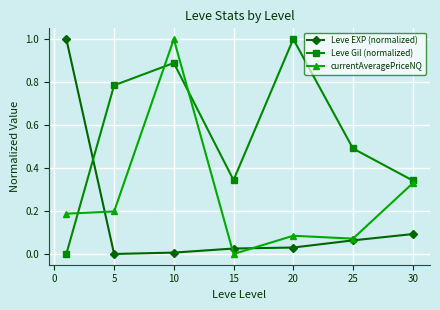

What is the highest value of the currentAveragePriceNQ series?

1.0